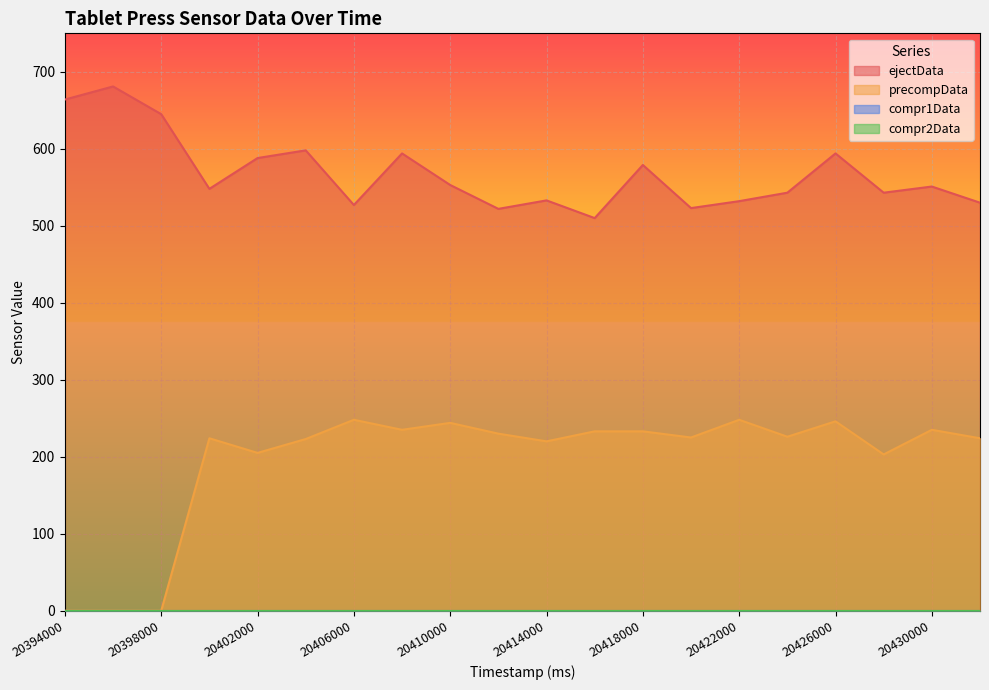

True or false: precompData and ejectData cross at least once.

False